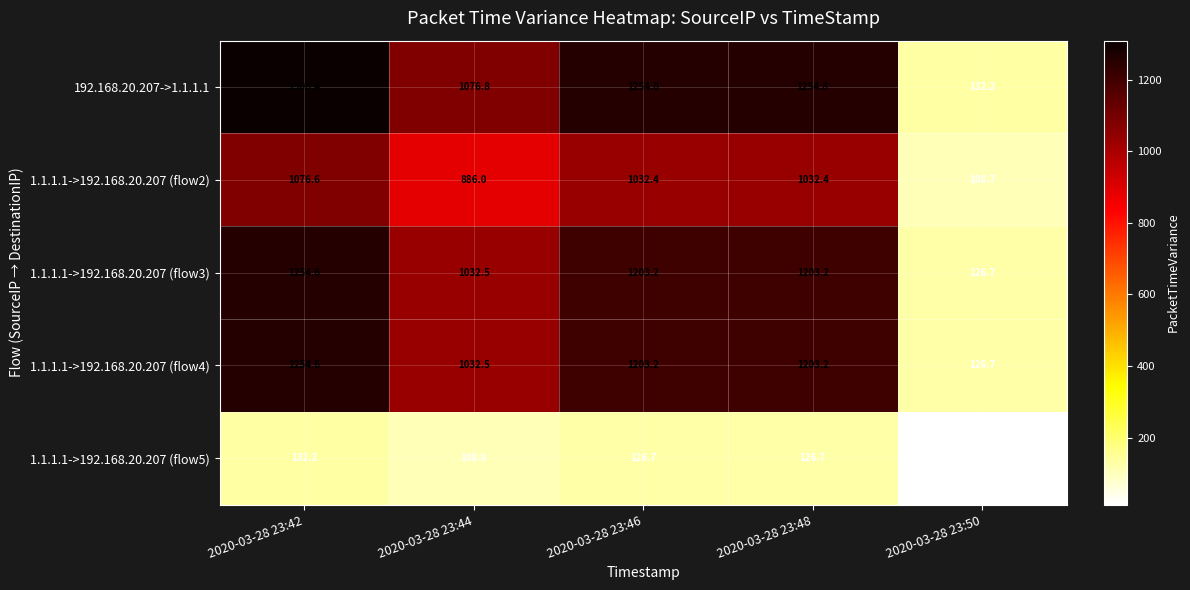

Count the number of categories in the chart.

5